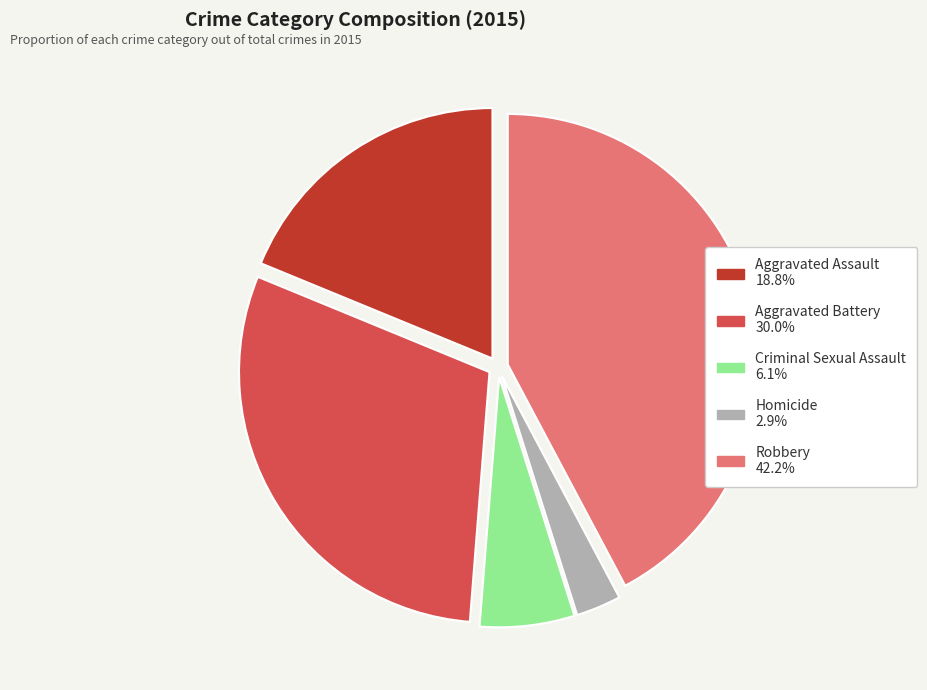

Is there a majority slice in this chart?

No